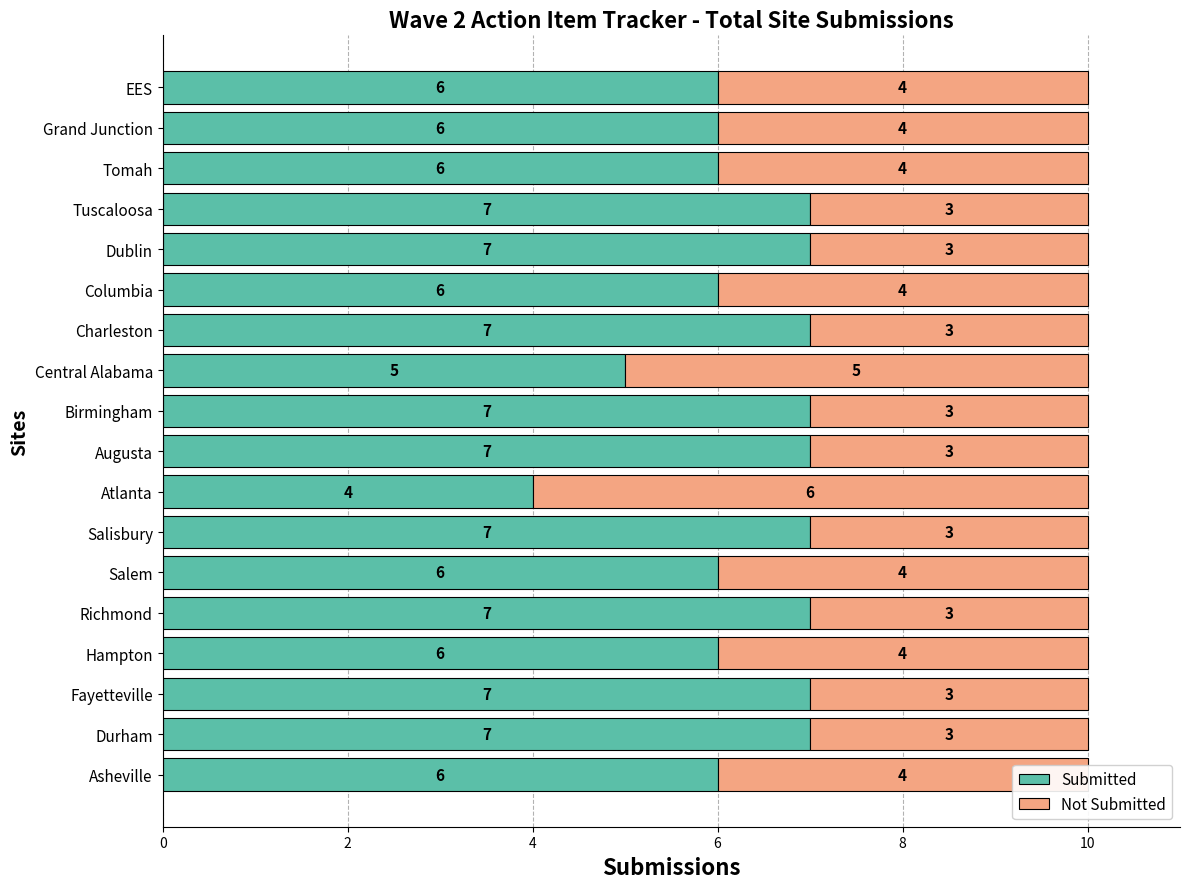

What is the total value across all series at EES?

10